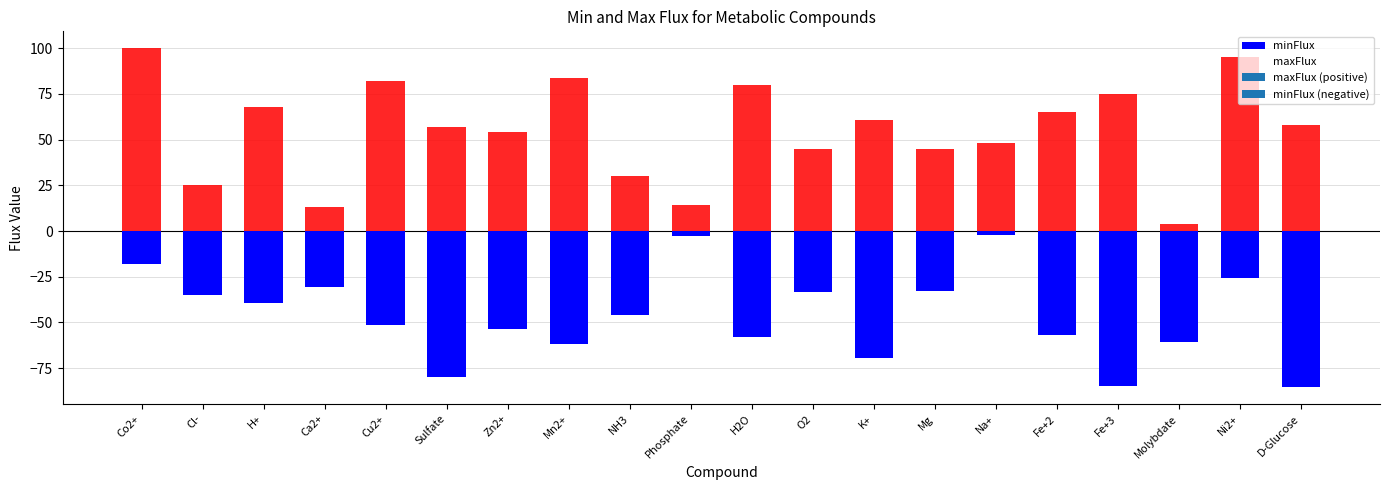

At which category does the chart reach its minimum across all series?

D-Glucose